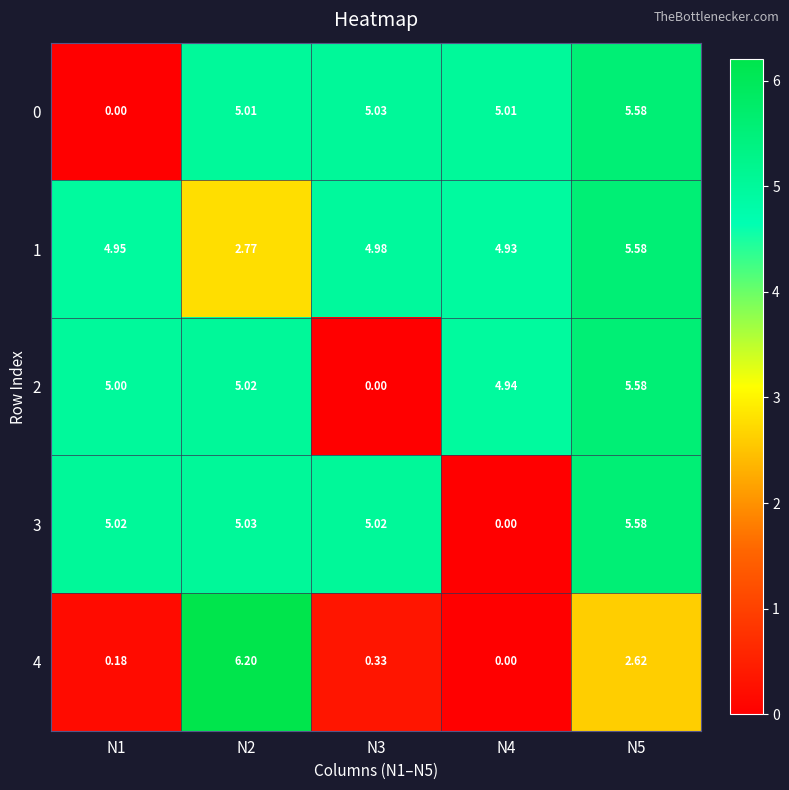

How many distinct data groups are displayed?

5